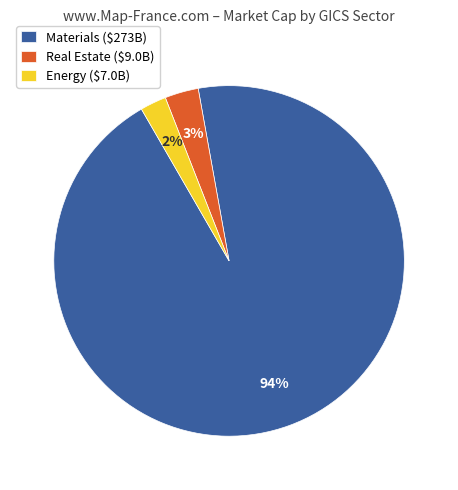

Which slice is the smallest?

Energy ($7.0B)